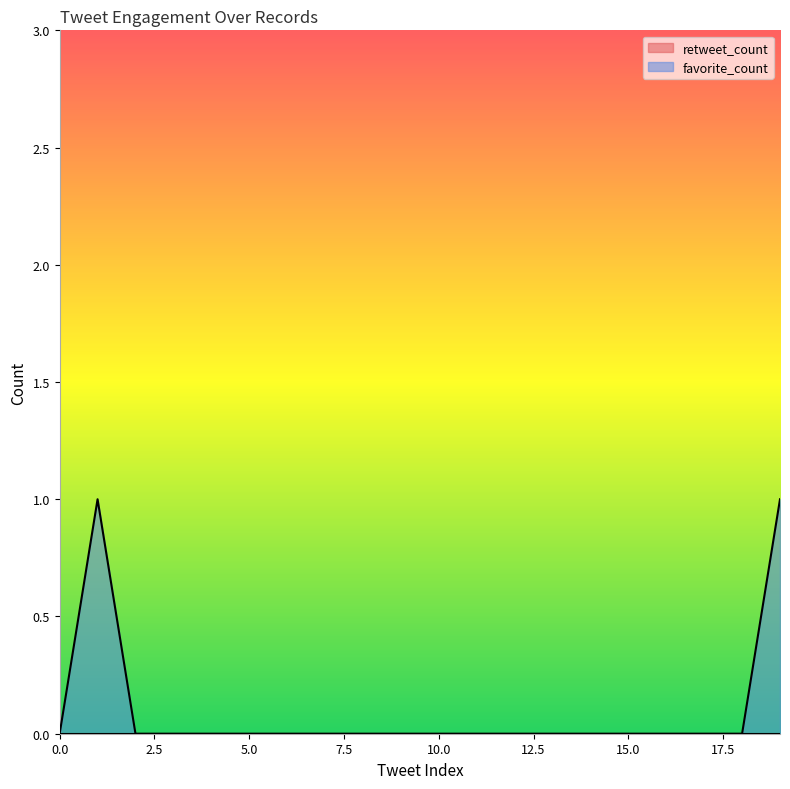

What is the greatest value displayed?

1